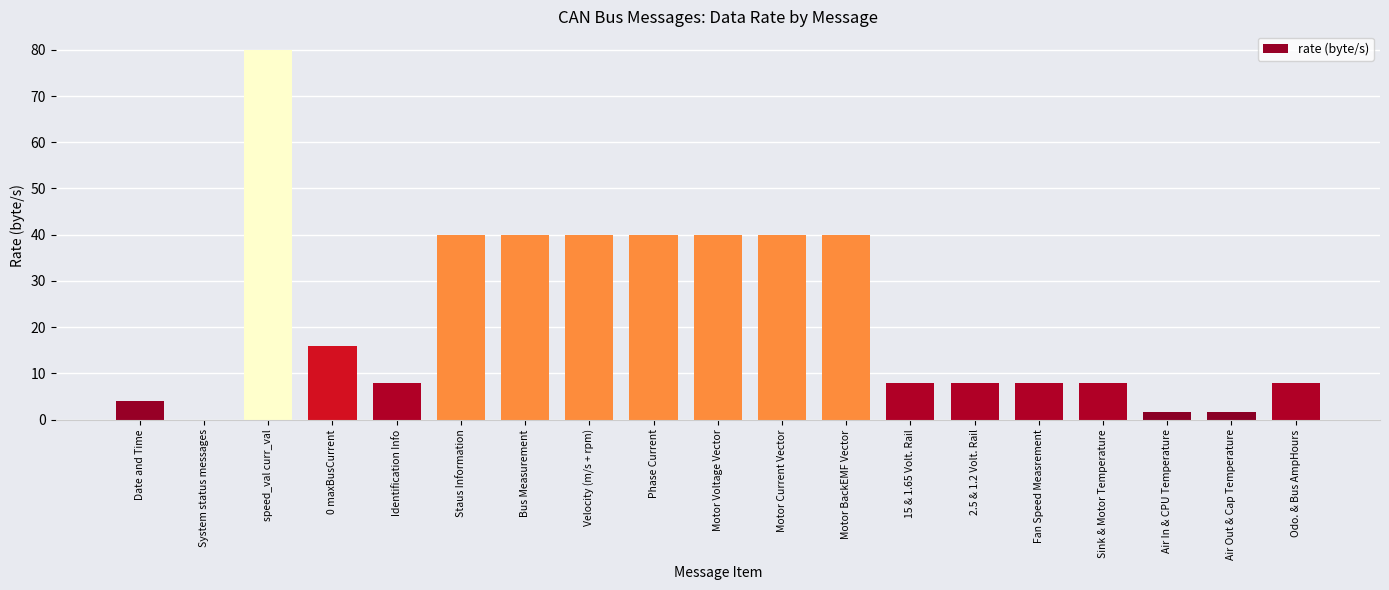

What is the sum of all values?

431.2